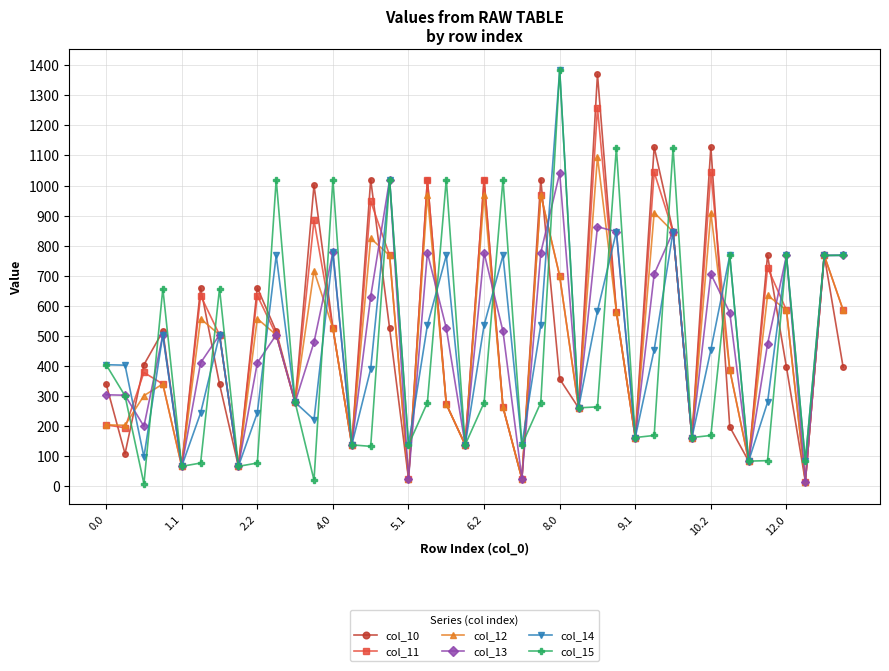

How many distinct data groups are displayed?

6